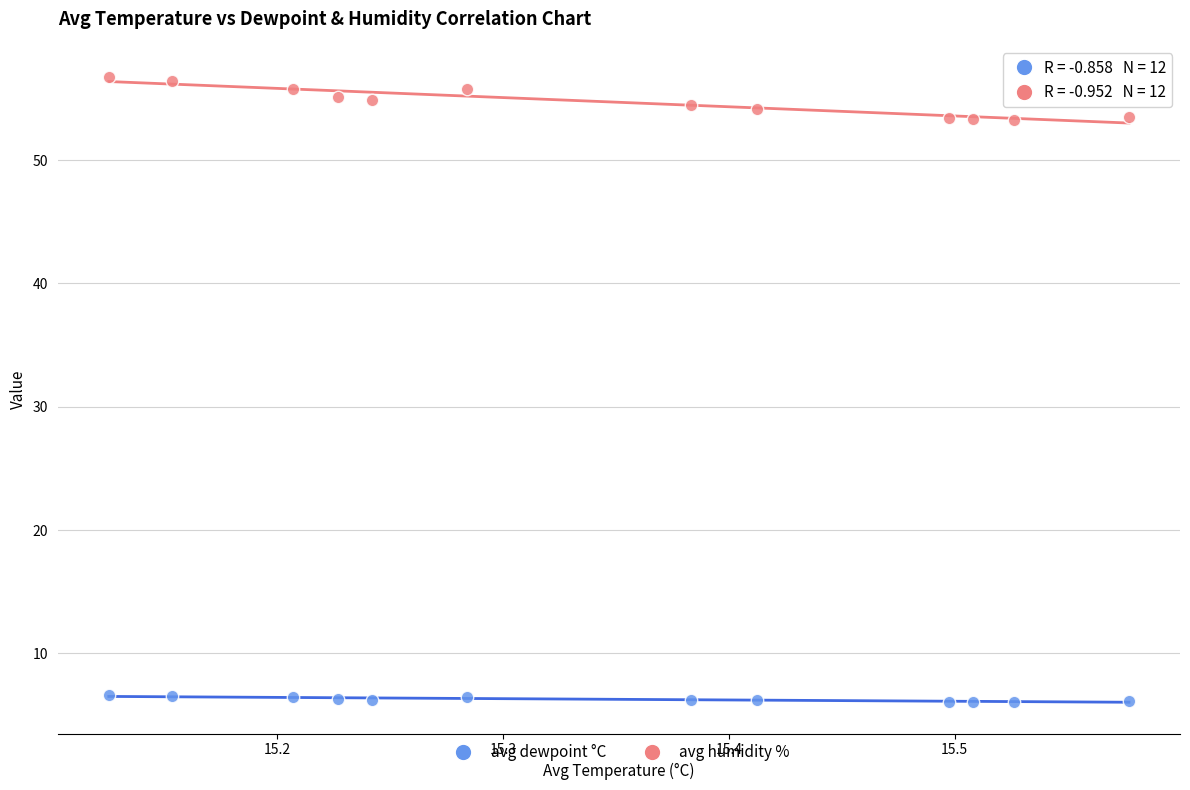

Across all data points, what is the range of X values (max minus min)?

0.5